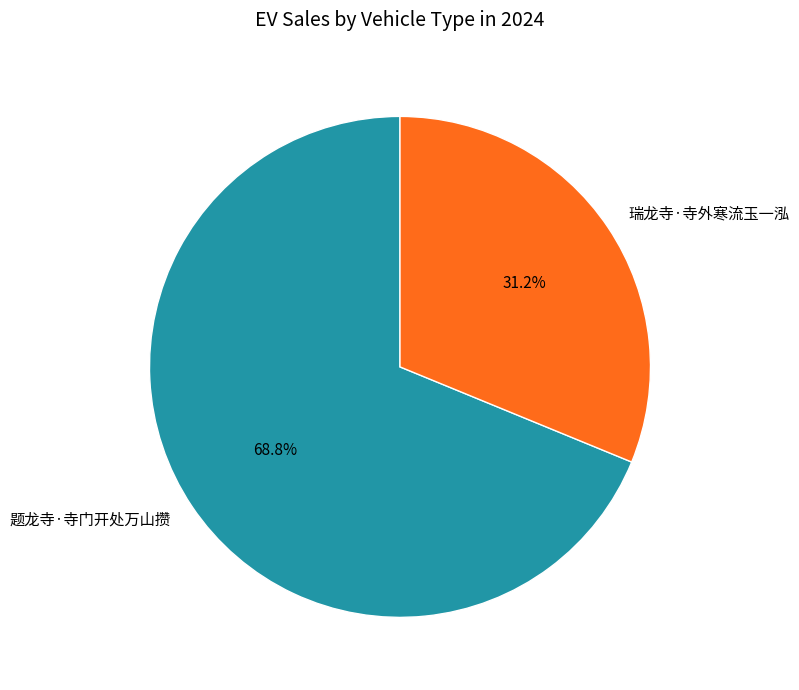

To the nearest percent, what percentage of the pie is 题龙寺·寺门开处万山攒?

69%